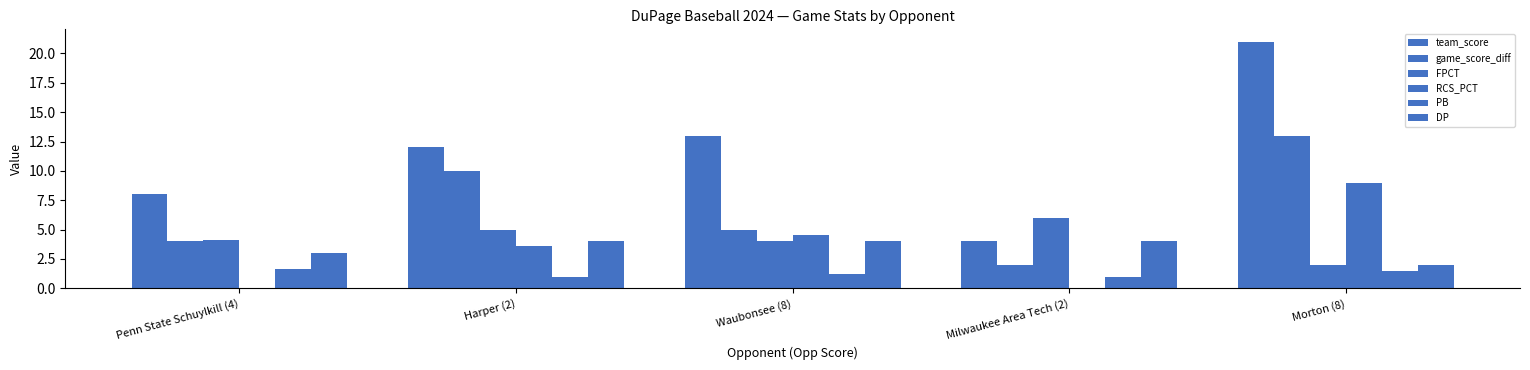

Reading right to left, transcribe all the data shown in this chart.

team_score: 21.0	4.0	13.0	12.0	8.0
game_score_diff: 13.0	2.0	5.0	10.0	4.0
FPCT: 2.0	6.0	4.0	5.0	4.1
RCS_PCT: 9.0	0.0	4.5	3.6	0.0
PB: 1.5	1.0	1.2	1.0	1.6
DP: 2.0	4.0	4.0	4.0	3.0